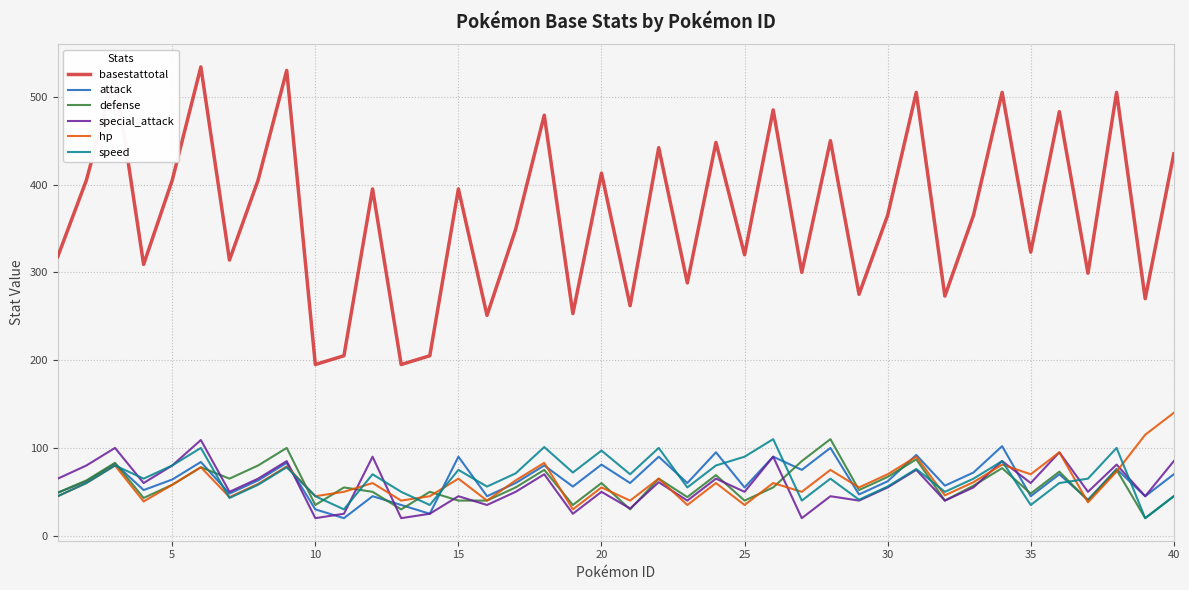

What is the maximum value shown in the chart?

534